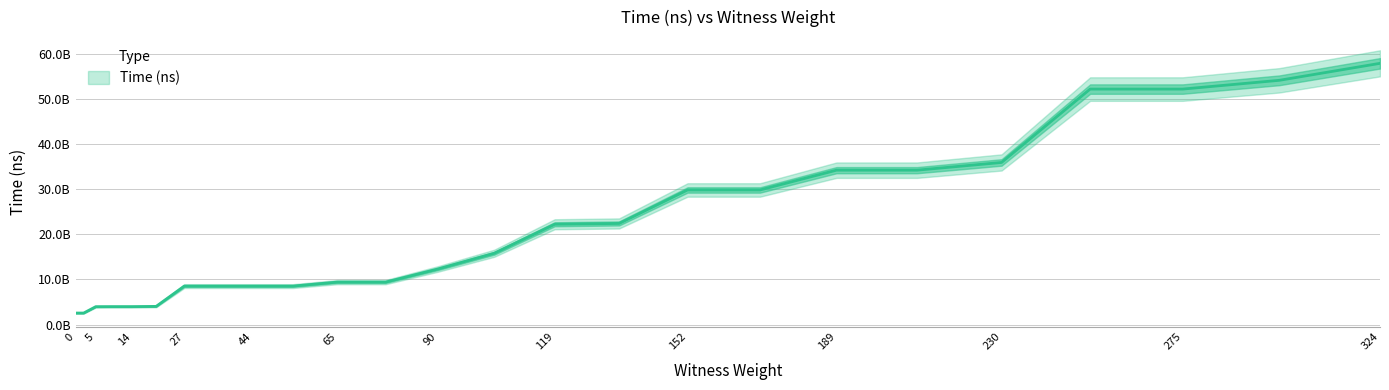

What is the sum of all values?

526586986000